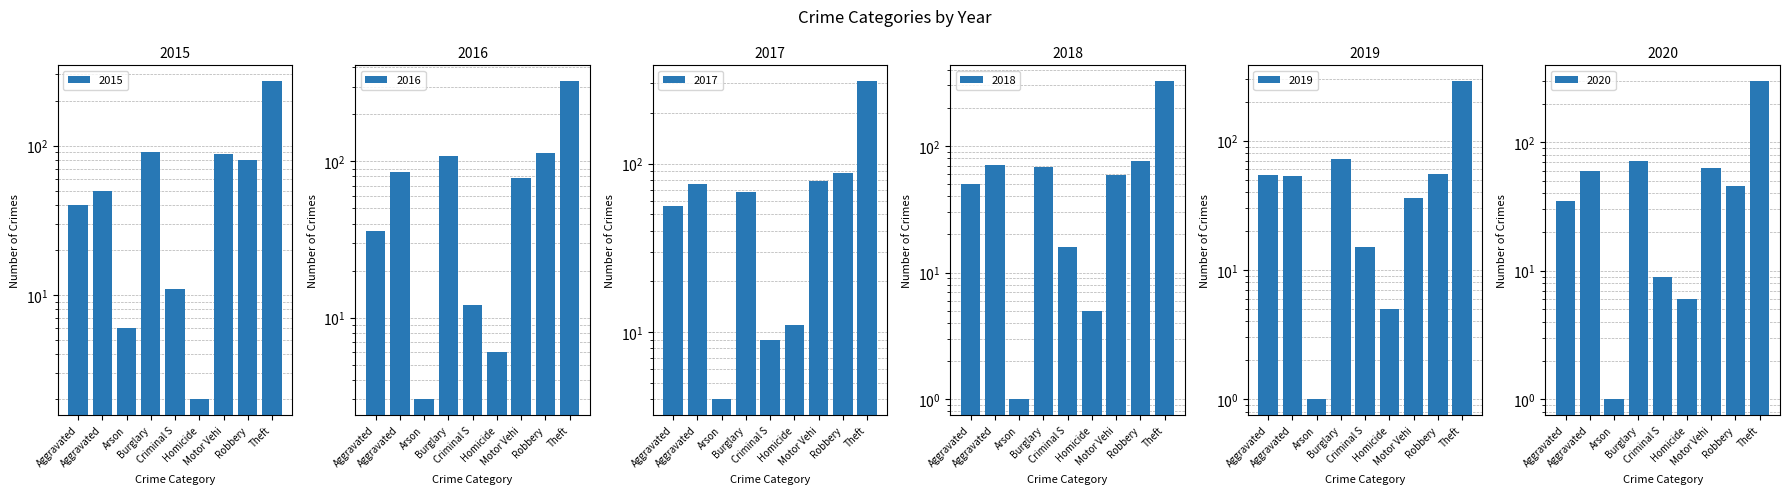

The 2017 series shows 122 at Burglary. True or false?

False